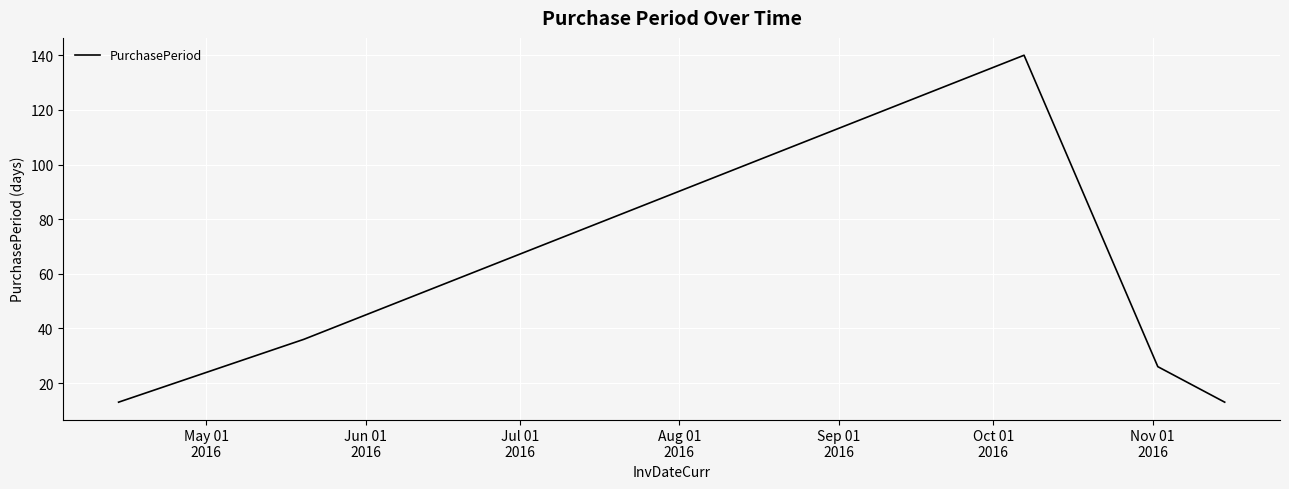

What is the difference between the maximum and minimum values?

127